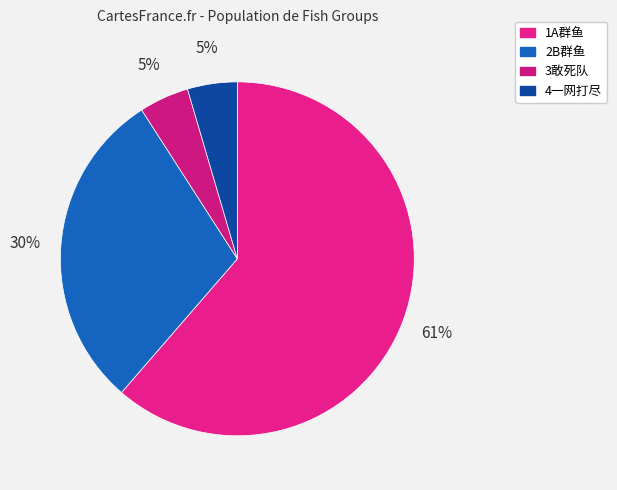

How many slices are in this pie chart?

4